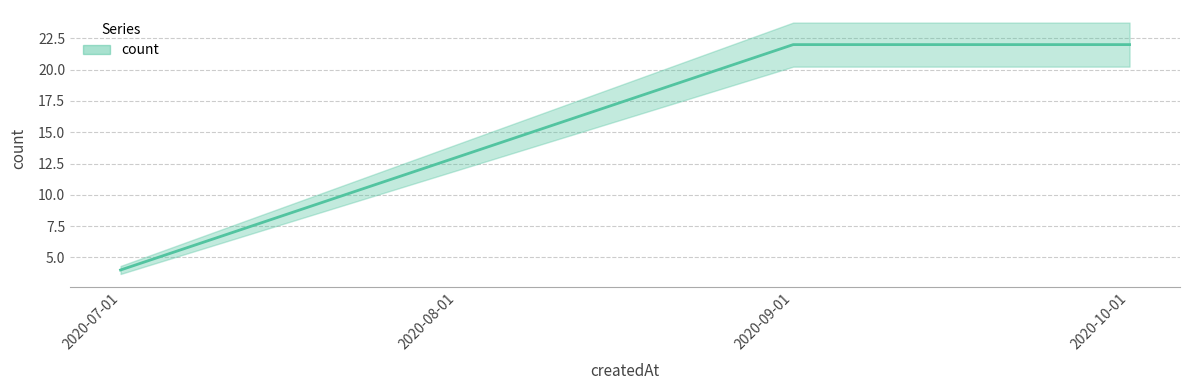

What is the value of the 2nd point from the left?

13